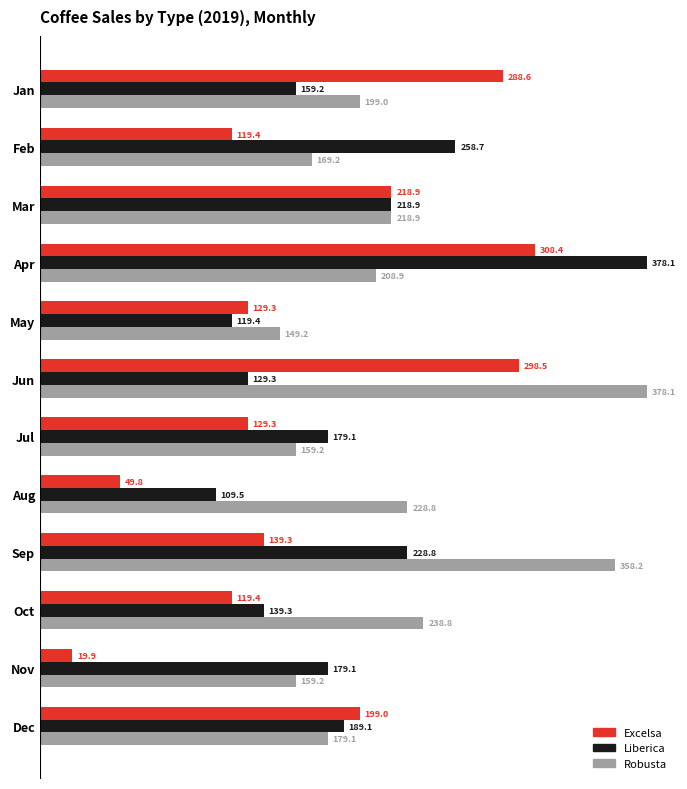

The Excelsa series shows 129.3 at Jul. True or false?

True